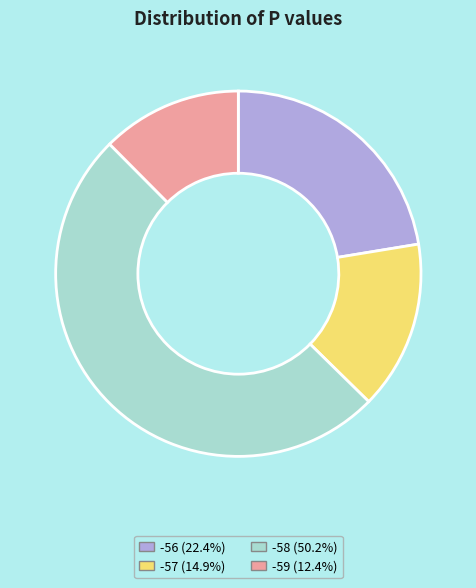

Count the number of slices in the pie.

4